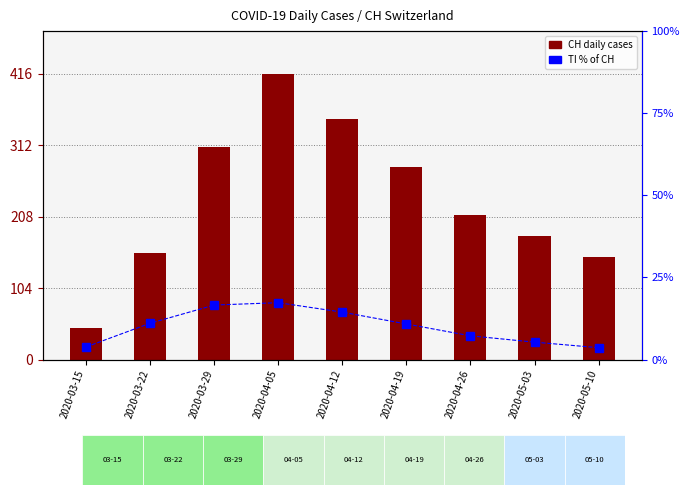

What is the label of the 8th bar from the right?

2020-03-22